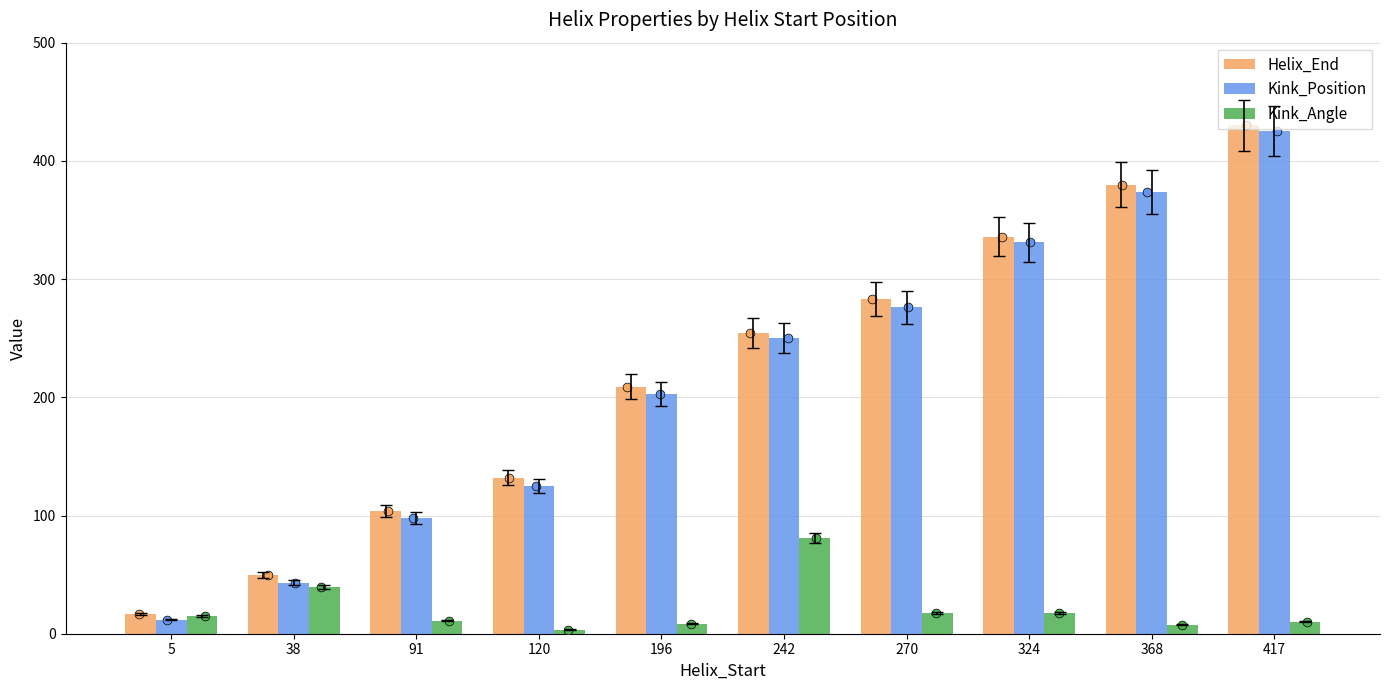

At how many categories does at least one series exceed 218?

5